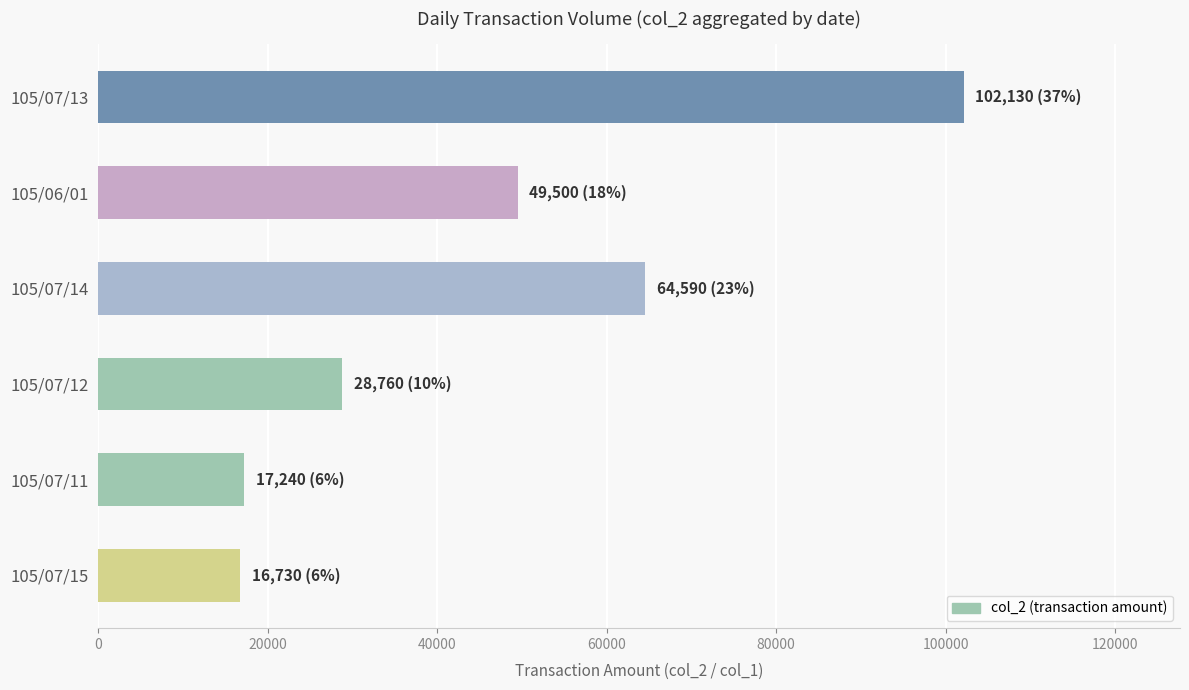

What is the sum of all values?

278950